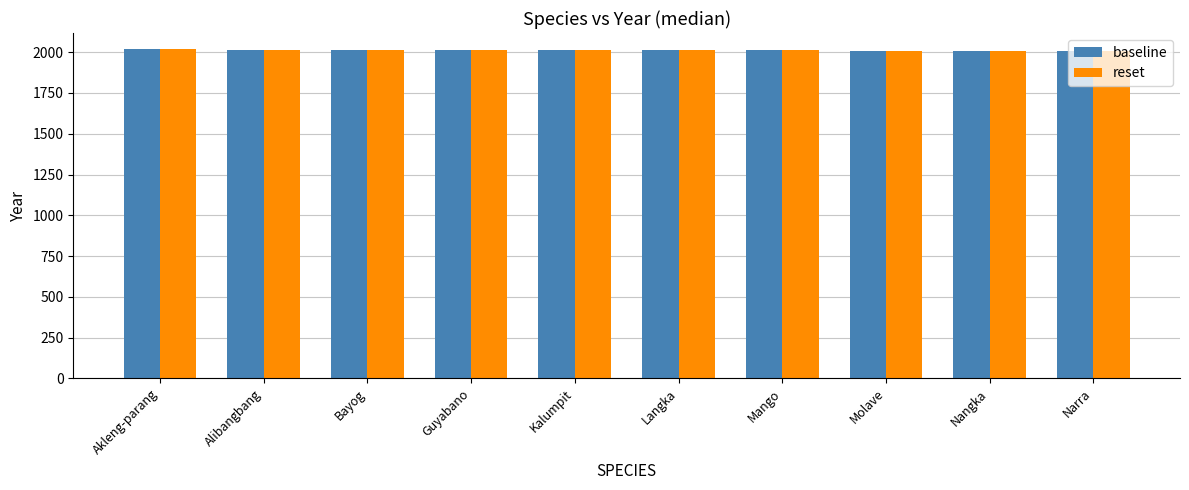

What is the smallest value displayed?

2008